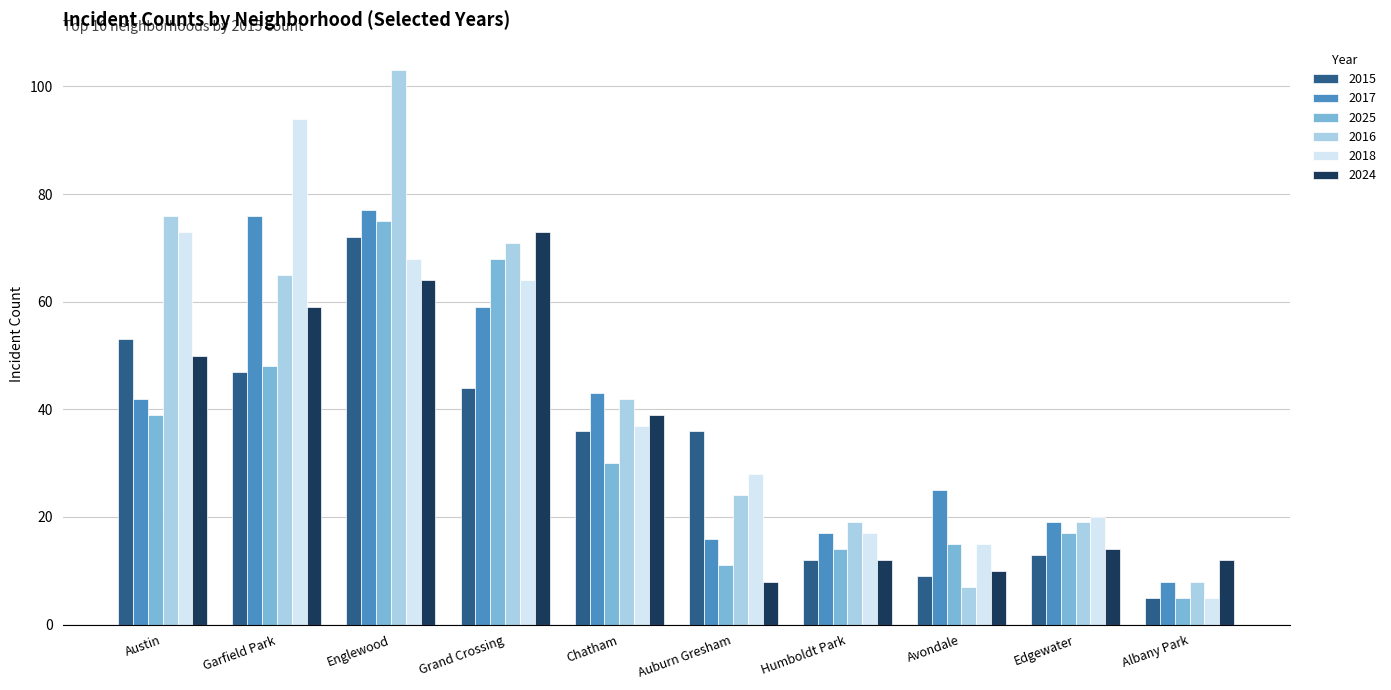

At how many categories does at least one series exceed 26?

6